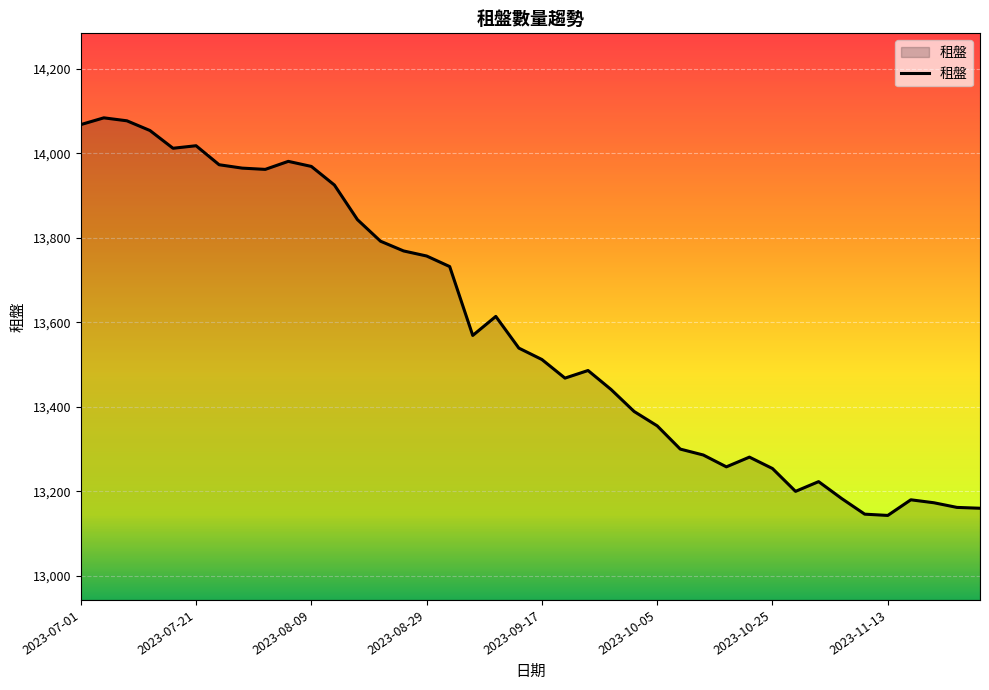

What is the smallest value displayed?

13143